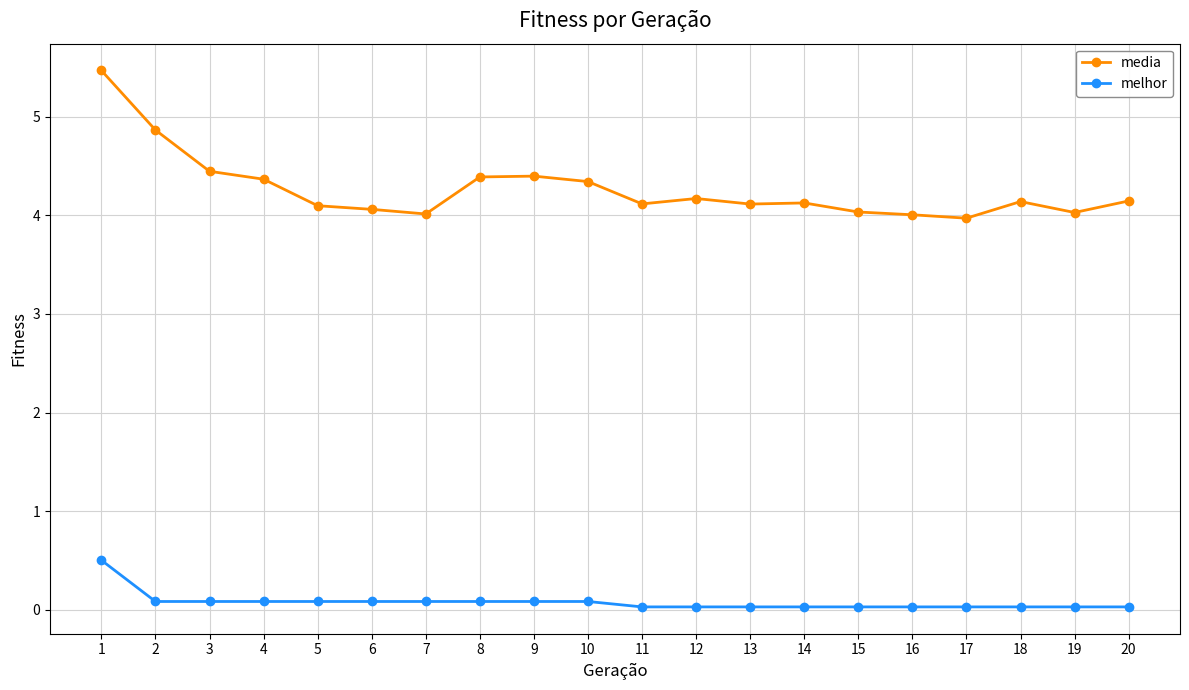

Is it true that media equals 2.0 at 10?

False